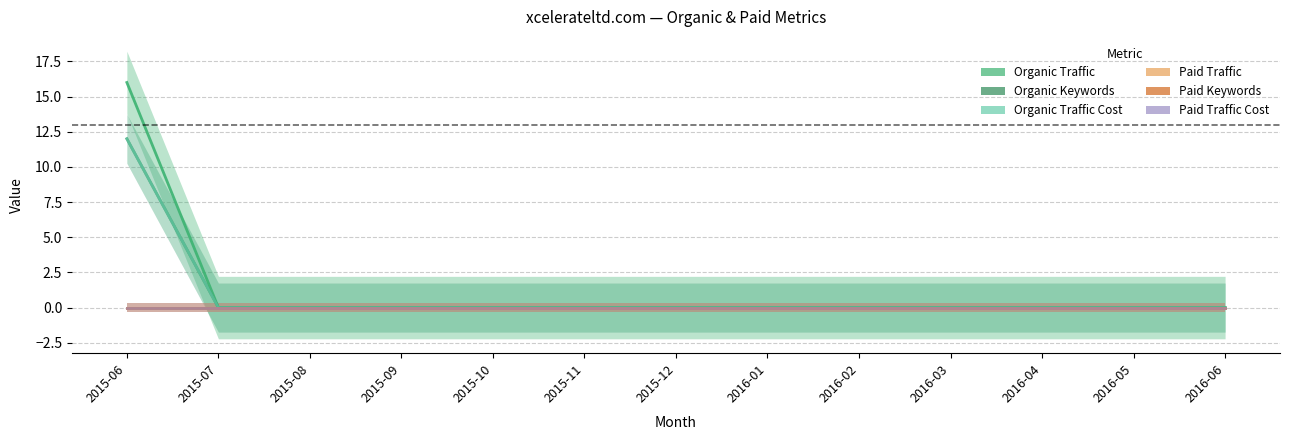

Which series has the largest total across all categories?

Organic Traffic